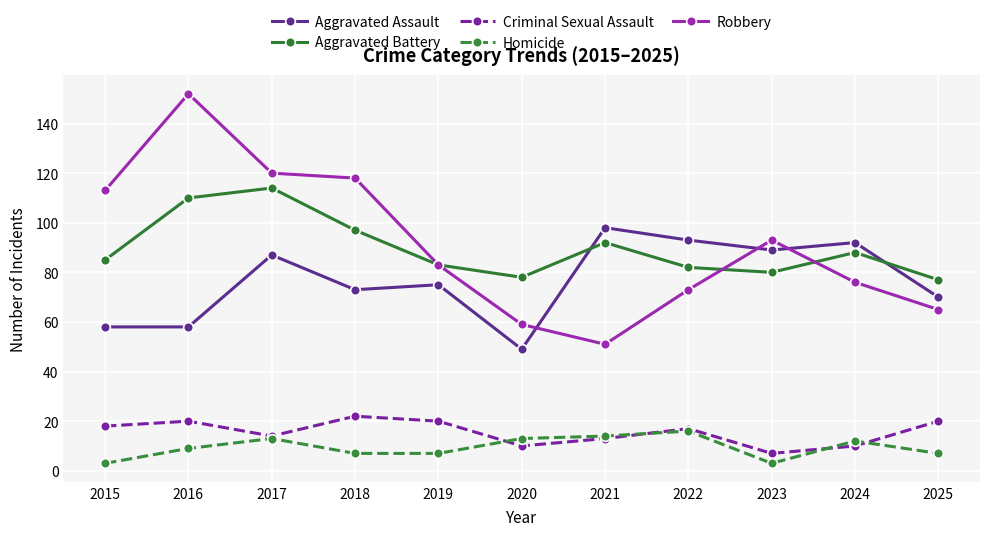

True or false: Homicide and Aggravated Assault cross at least once.

False